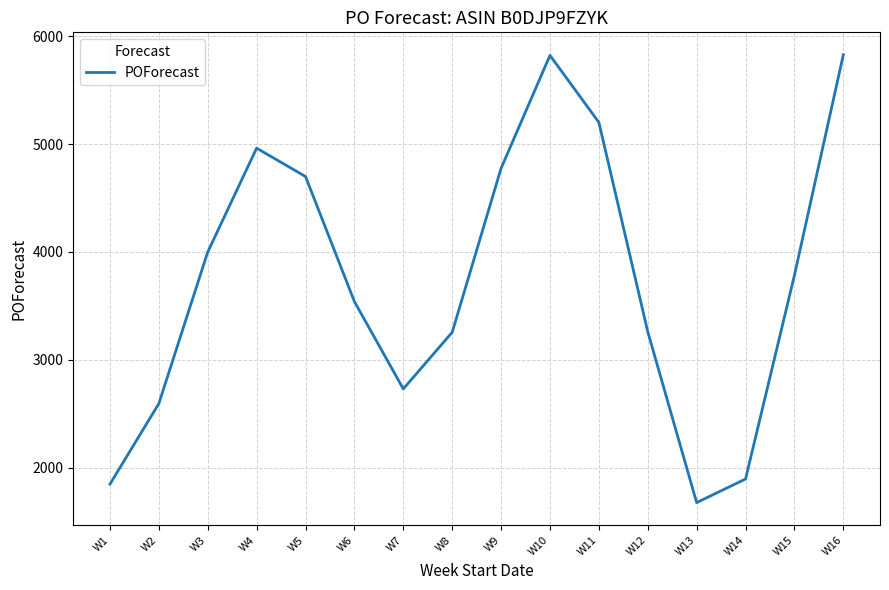

Is it true that the value at W8 is 3255?

True